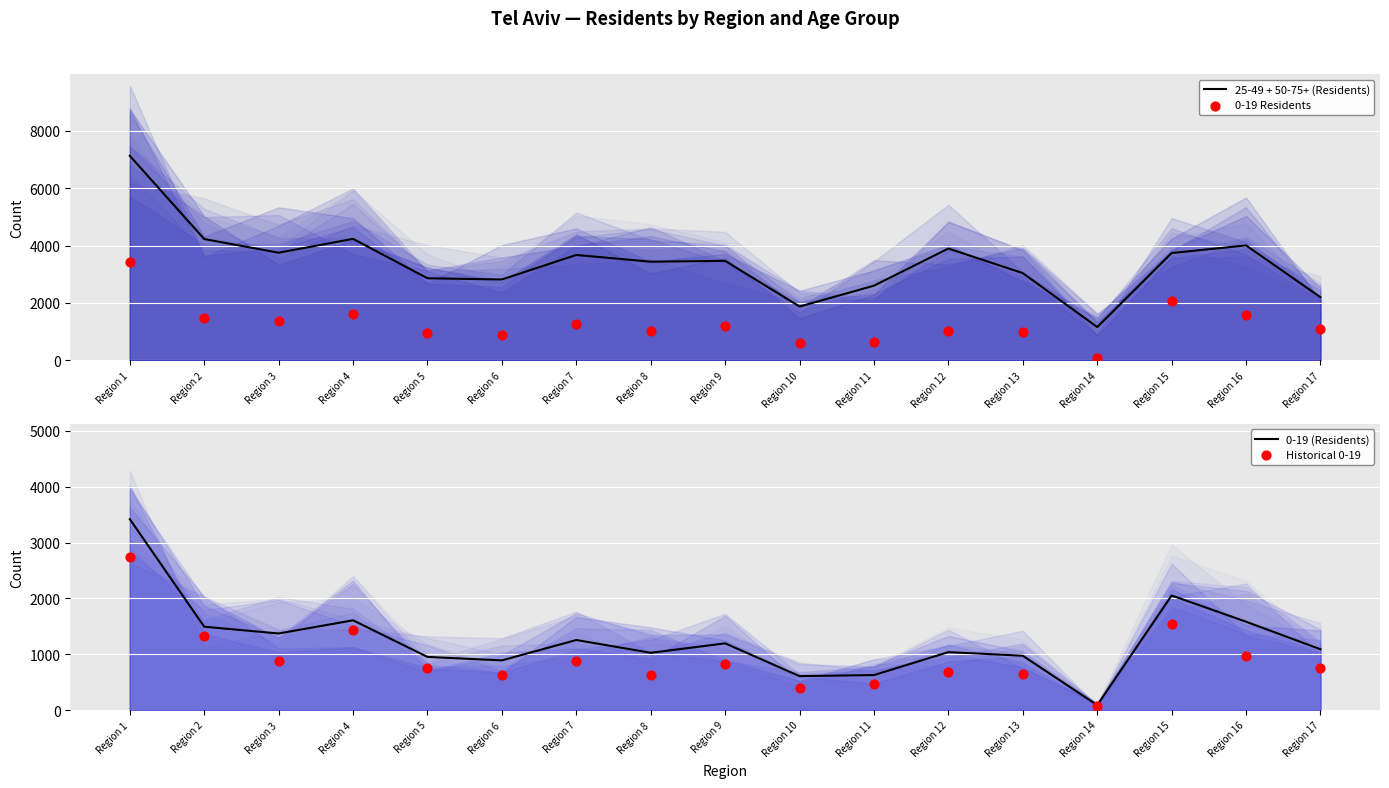

At which category is the sum across all series the highest?

Region 1